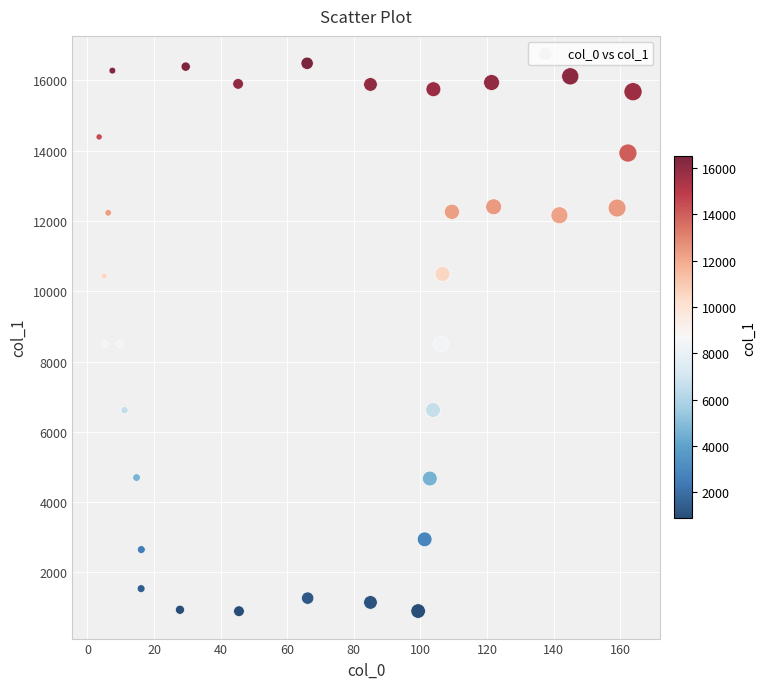

What is the range of X values (max minus min)?

160.3